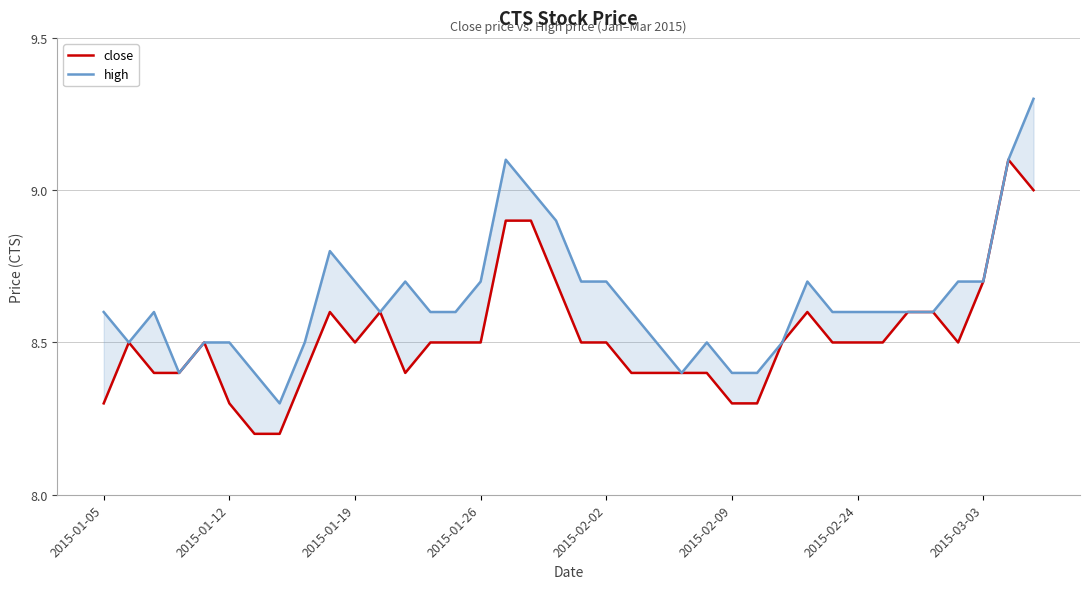

Read the high value at 26.

8.4